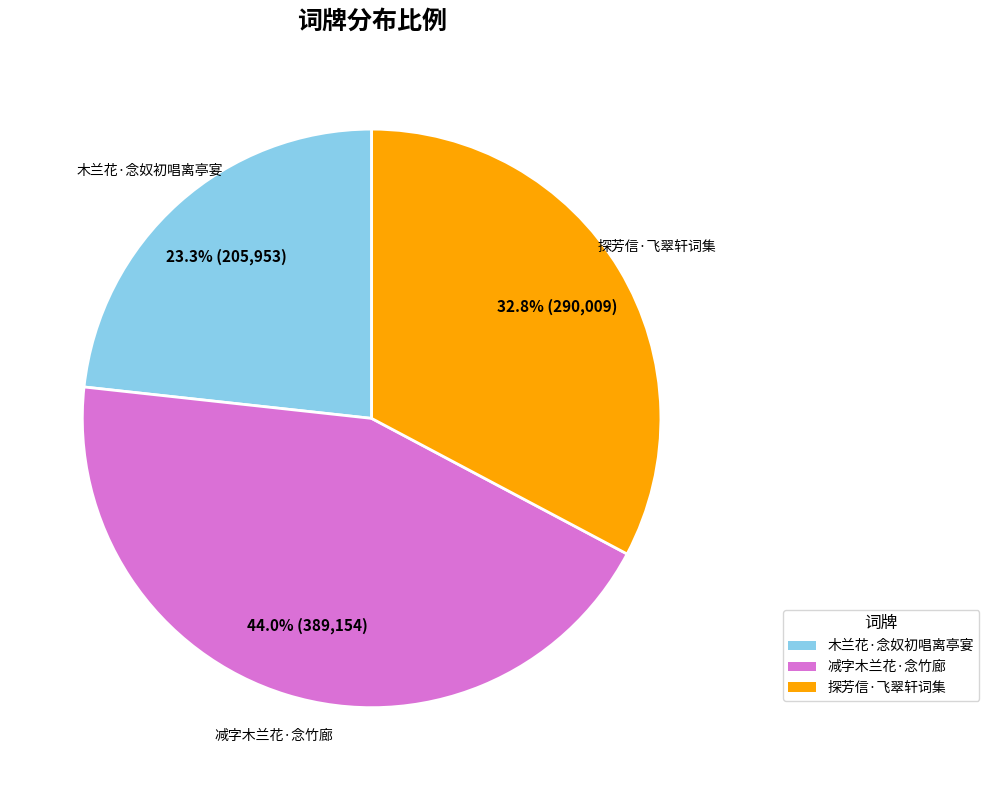

To the nearest percent, what is the average slice percentage?

33%